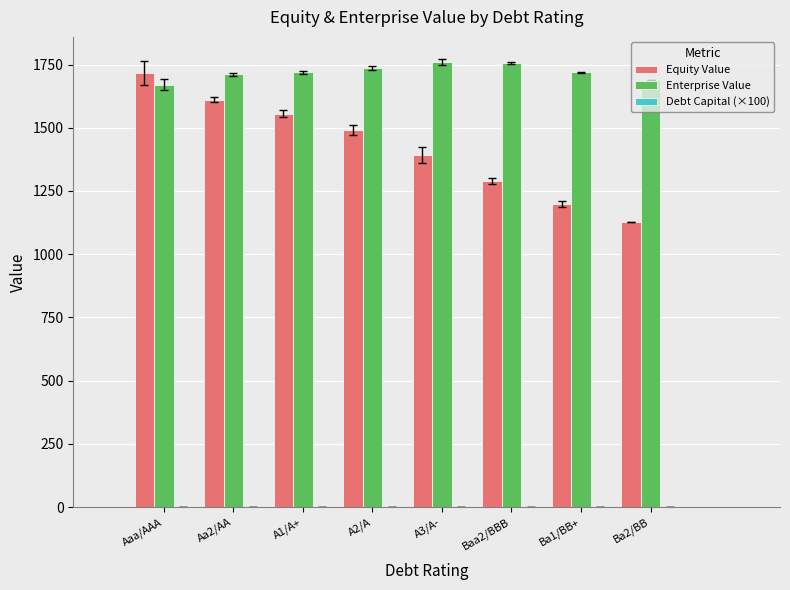

At how many categories does at least one series exceed 1494?

8